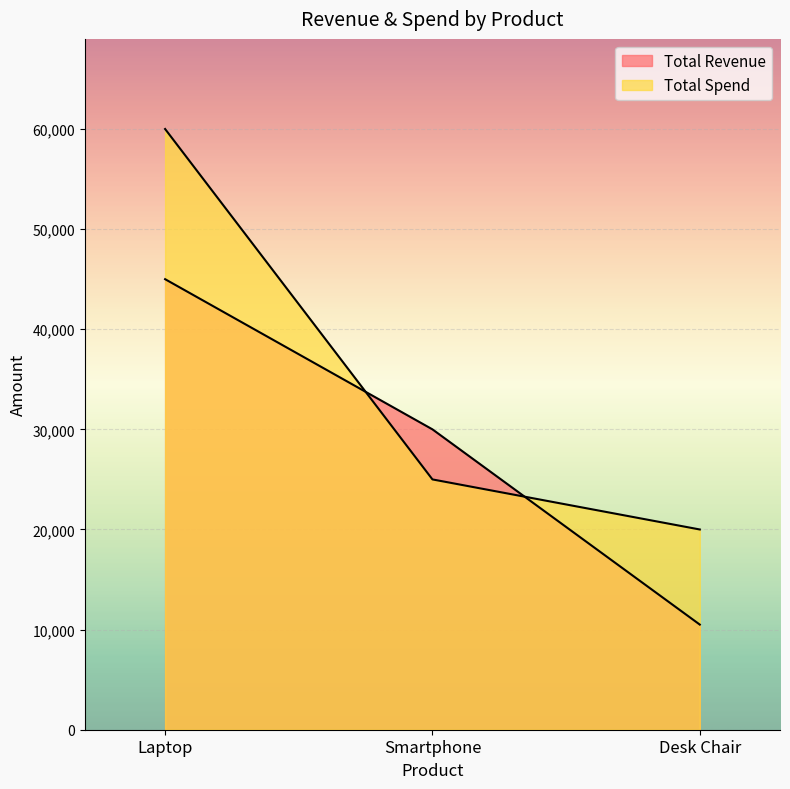

Reading left to right, what are all the values shown in this chart?

Total Revenue: Laptop=45000	Smartphone=30000	Desk Chair=10500
Total Spend: Laptop=60000	Smartphone=25000	Desk Chair=20000